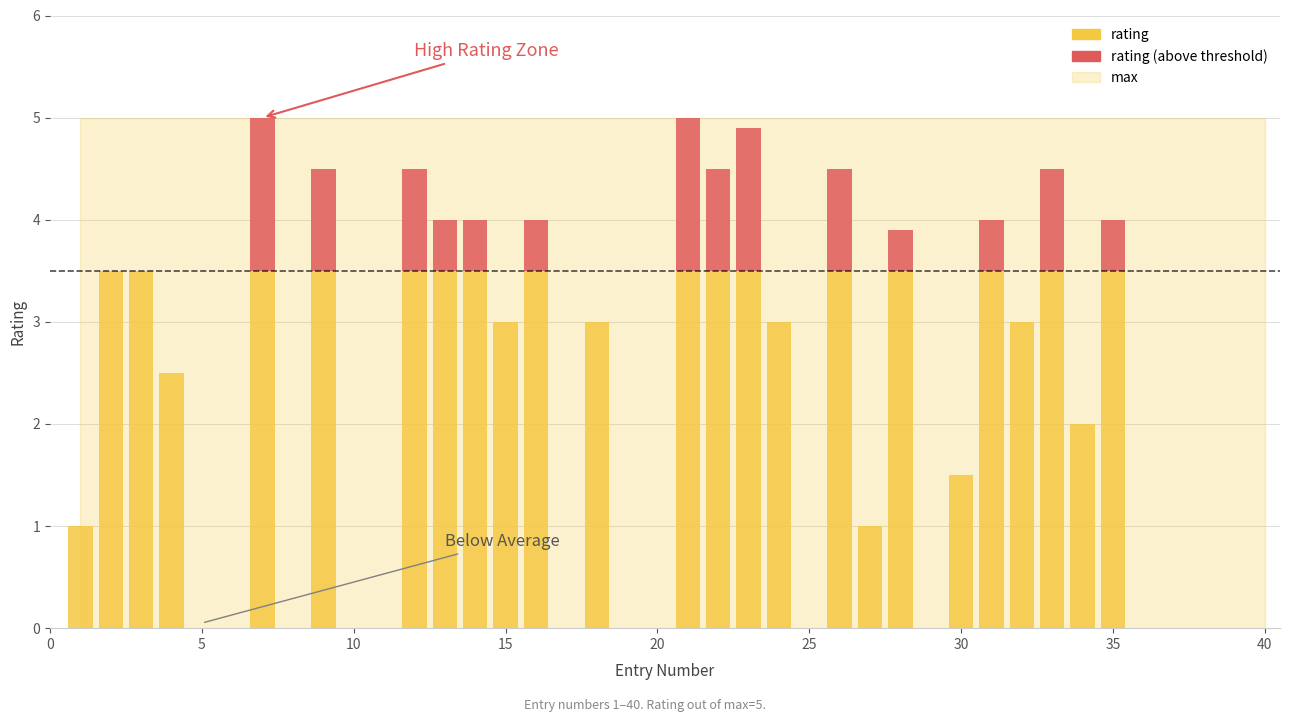

At which label does the data first exceed 3?

2